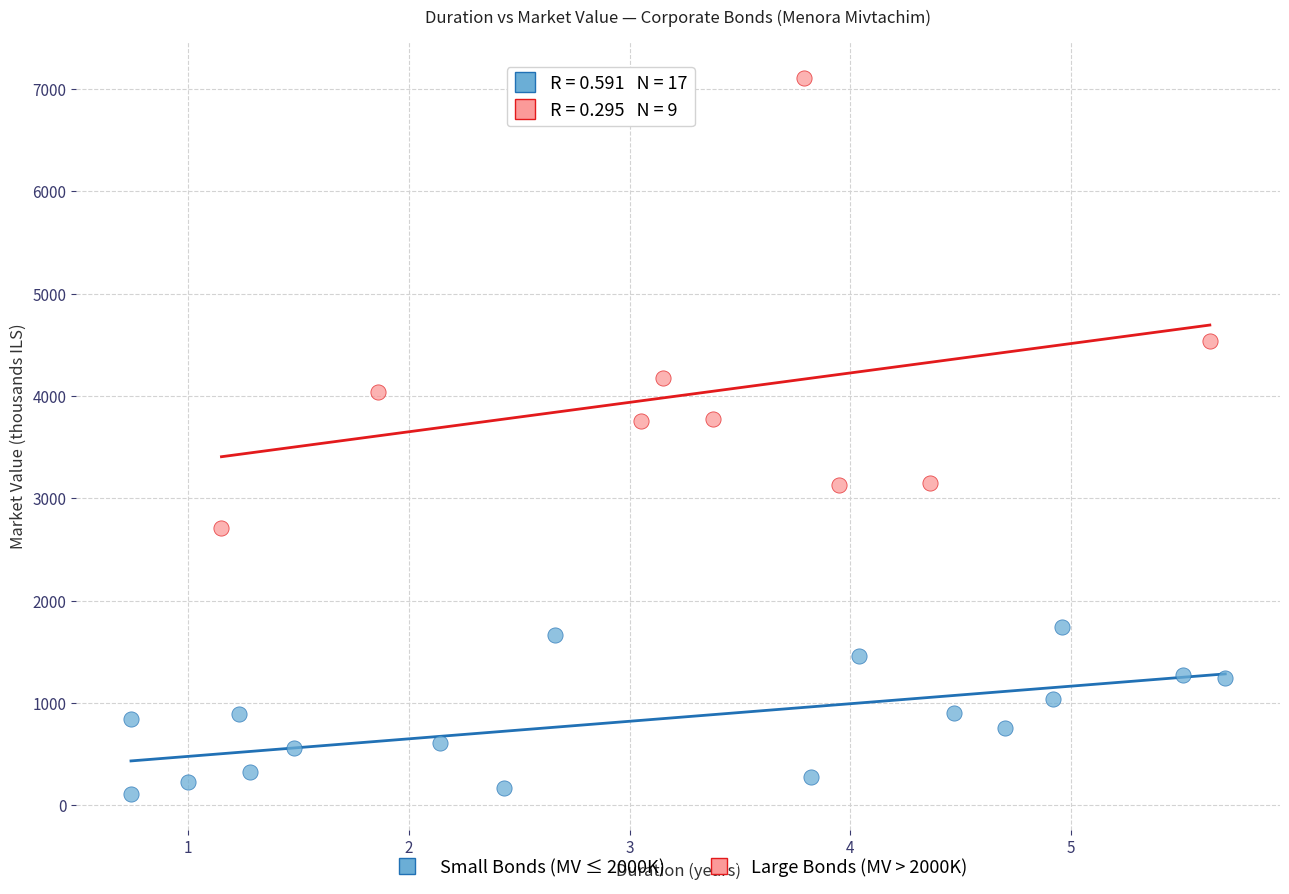

What are all the series names shown in the legend?

Small Bonds (MV ≤ 2000K), Large Bonds (MV > 2000K)